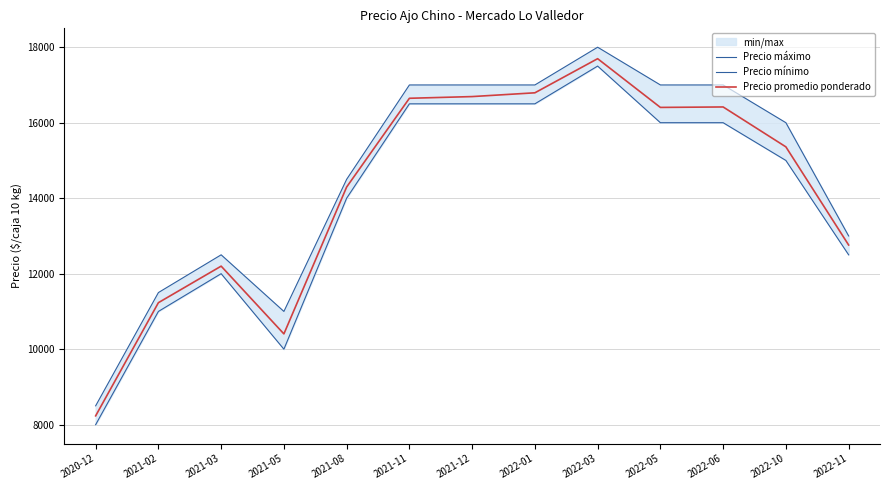

Is it true that Precio promedio ponderado equals 11232 at 2021-02?

True